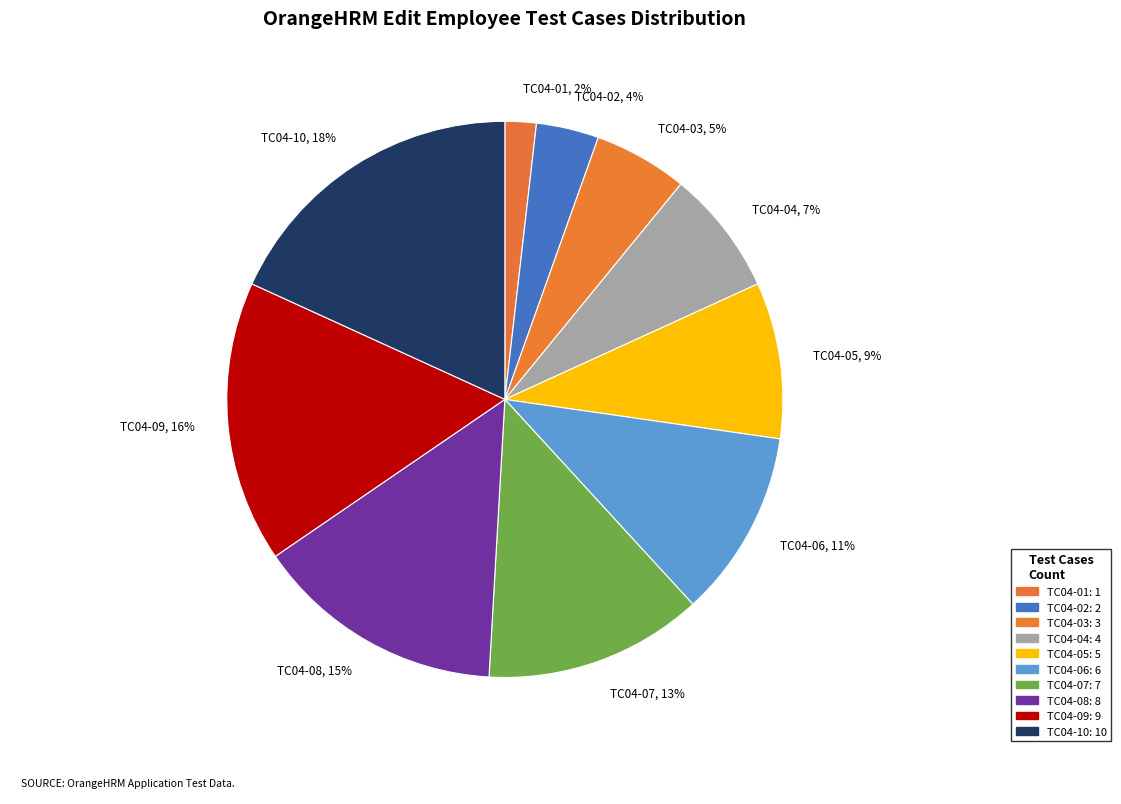

Which category has the biggest portion of the pie?

TC04-10